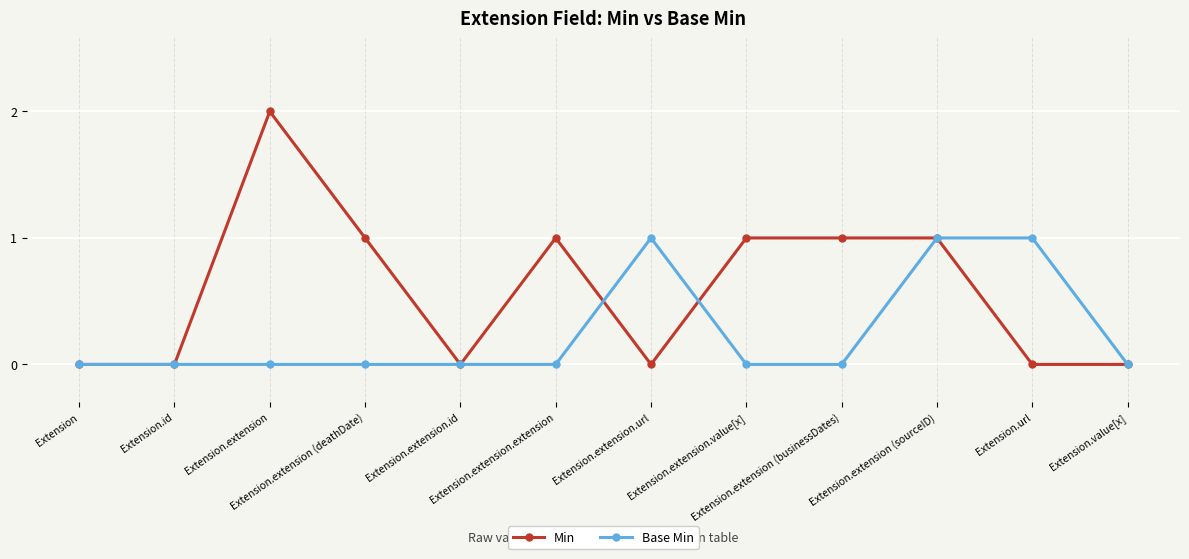

What is the label of the 6th point from the left?

Extension.extension.extension